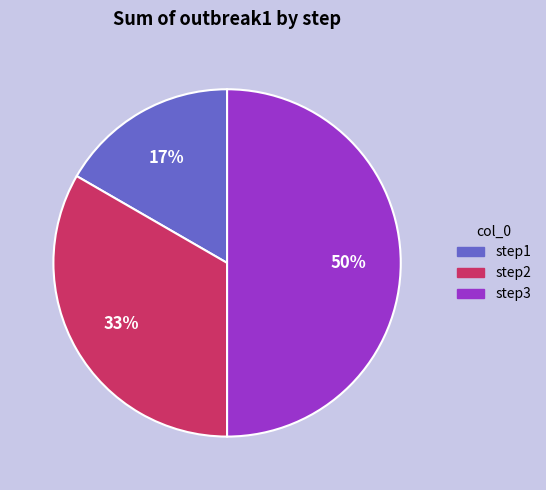

Which slice is the smallest?

step1